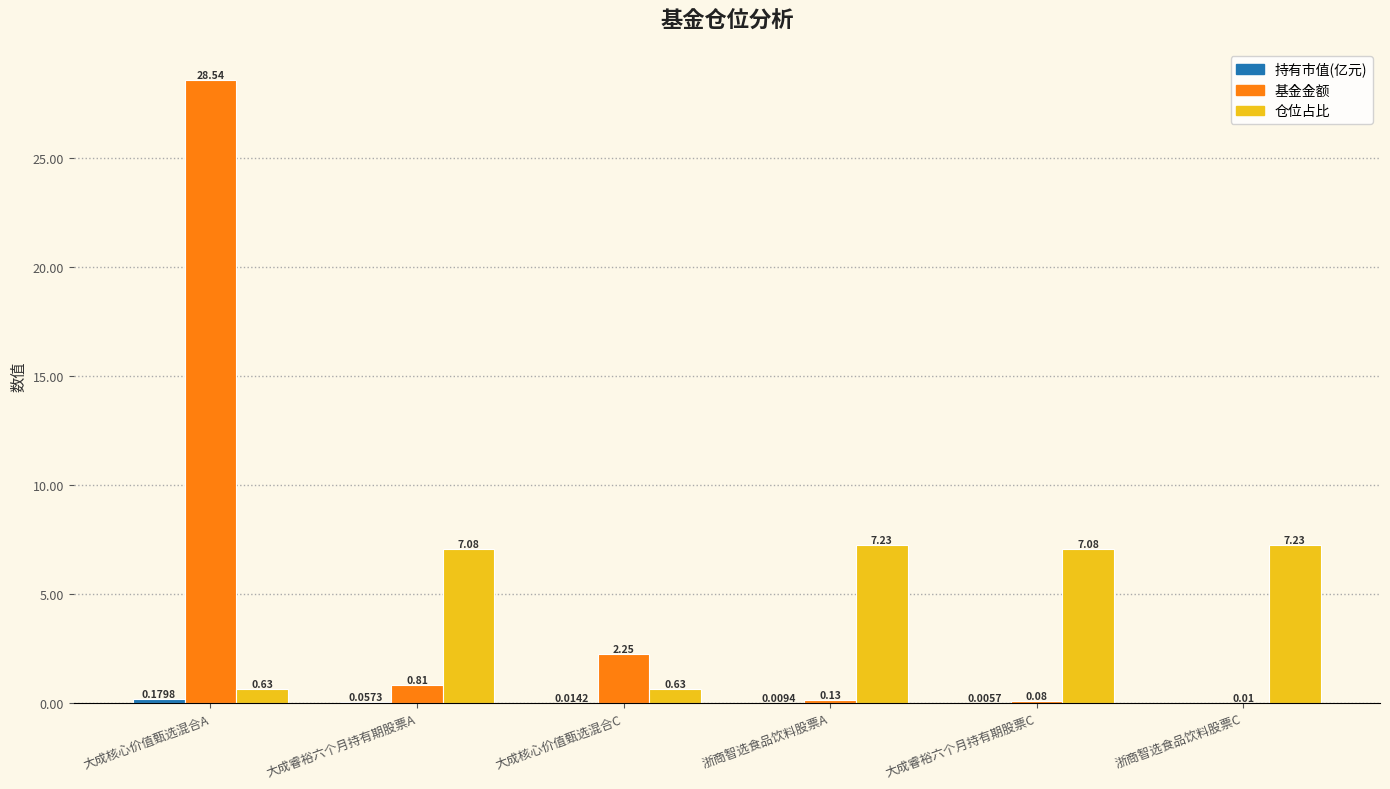

Where is 基金金额 nearest to the value 14?

大成核心价值甄选混合C